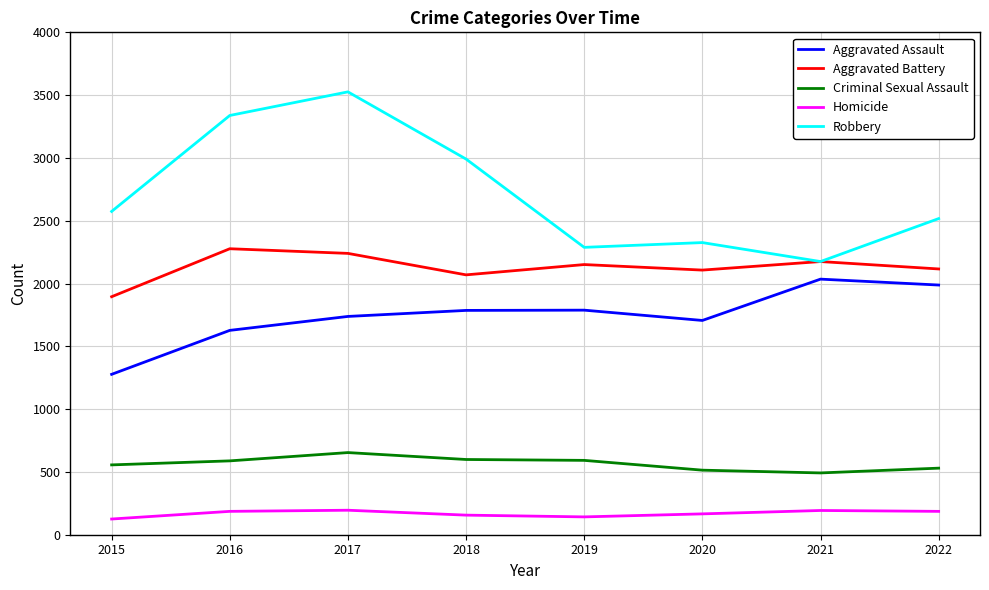

Between 2015 and 2017, which series saw the biggest shift?

Robbery